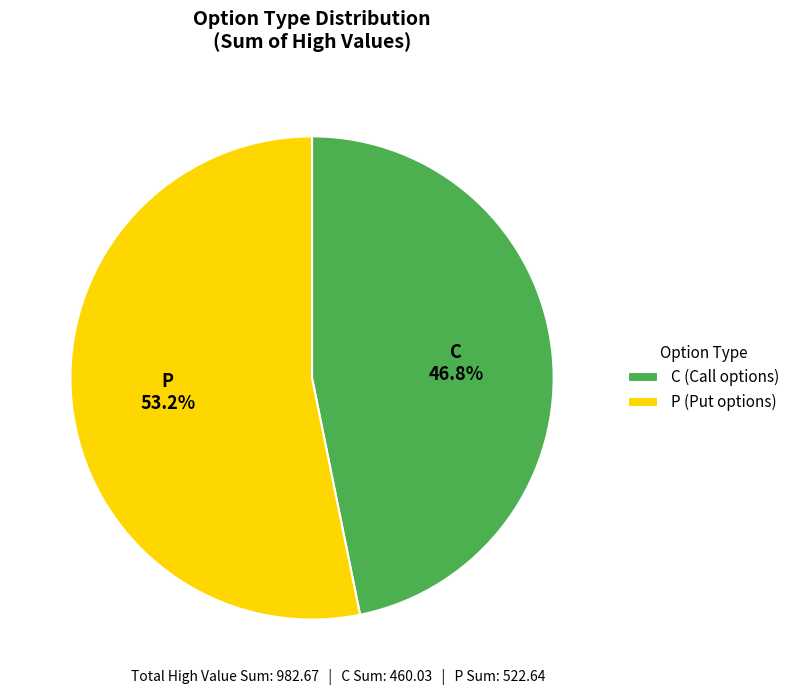

What percentage is the P slice, to the nearest percent?

53%